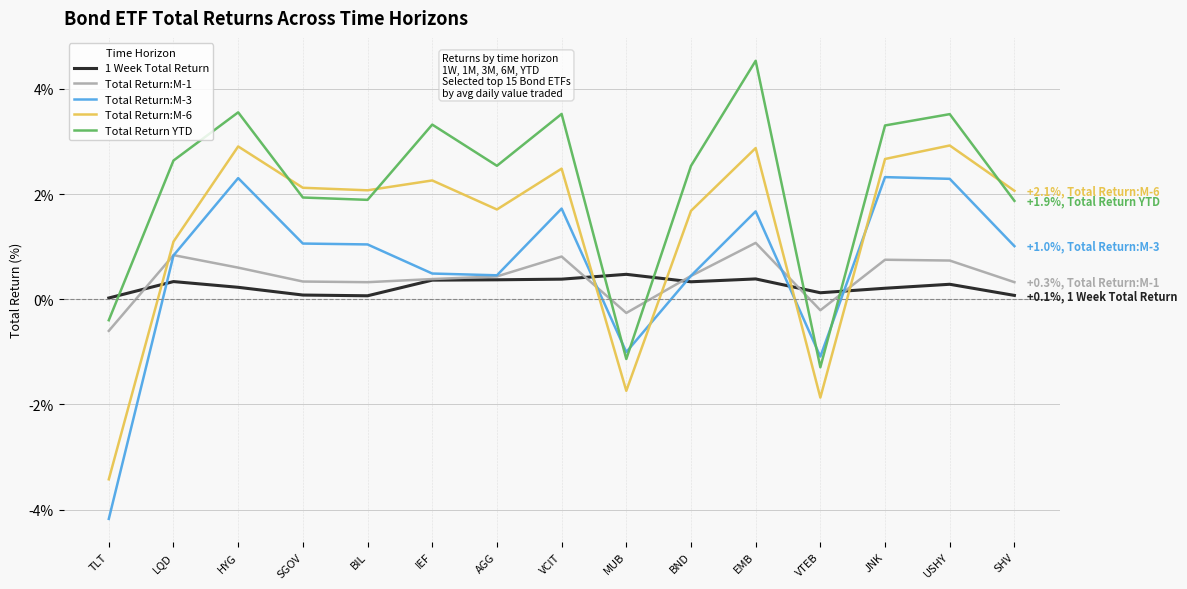

Which series ends up on top after the final intersection of Total Return:M-6 and Total Return:M-1?

Total Return:M-6